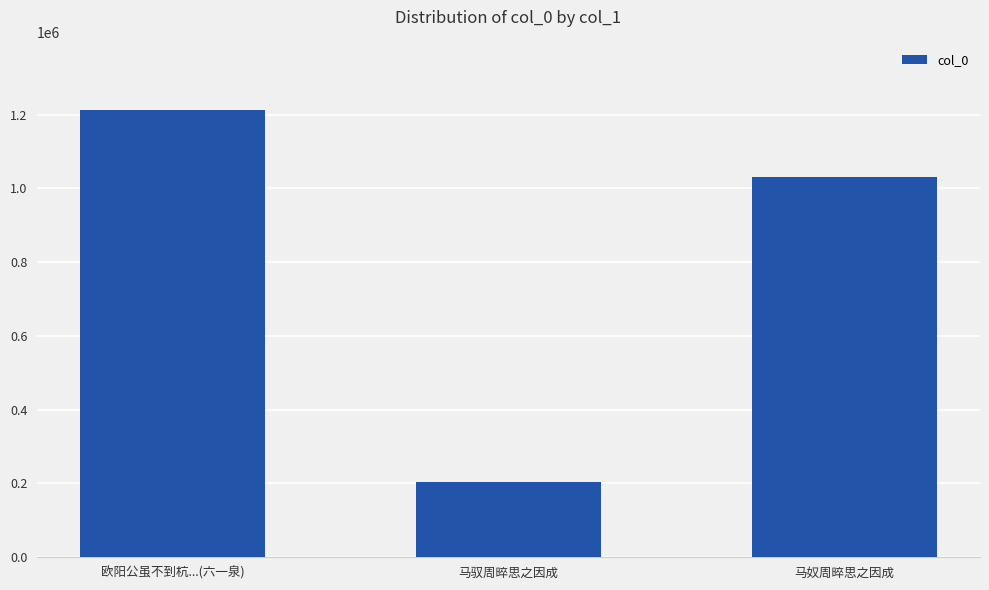

Reading right to left, transcribe all the data shown in this chart.

马奴周晬思之因成=1031312	马驭周晬思之因成=203189	欧阳公虽不到杭...(六一泉)=1214190